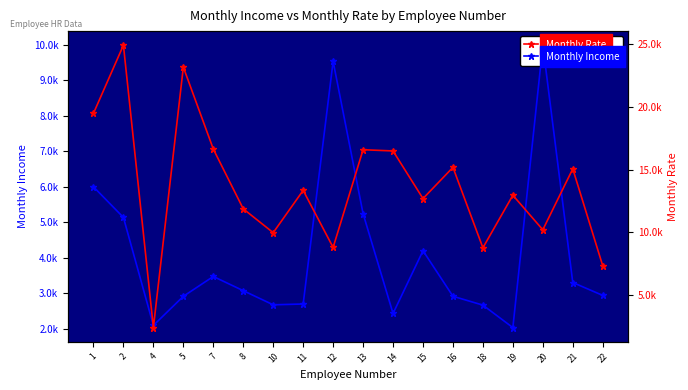

At which label is Monthly Income closest to 6004?

1